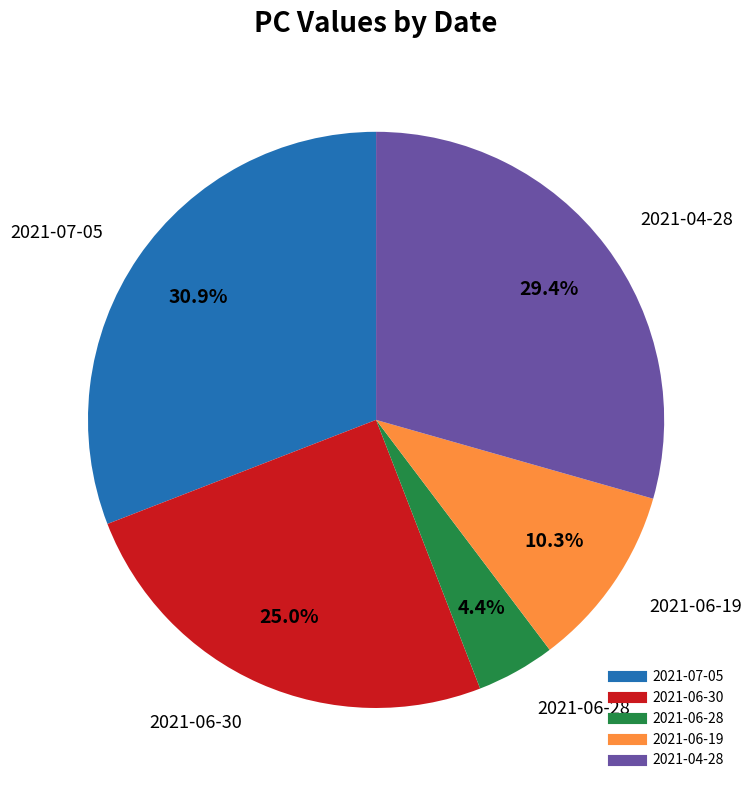

To the nearest percent, what is the average slice percentage?

20%